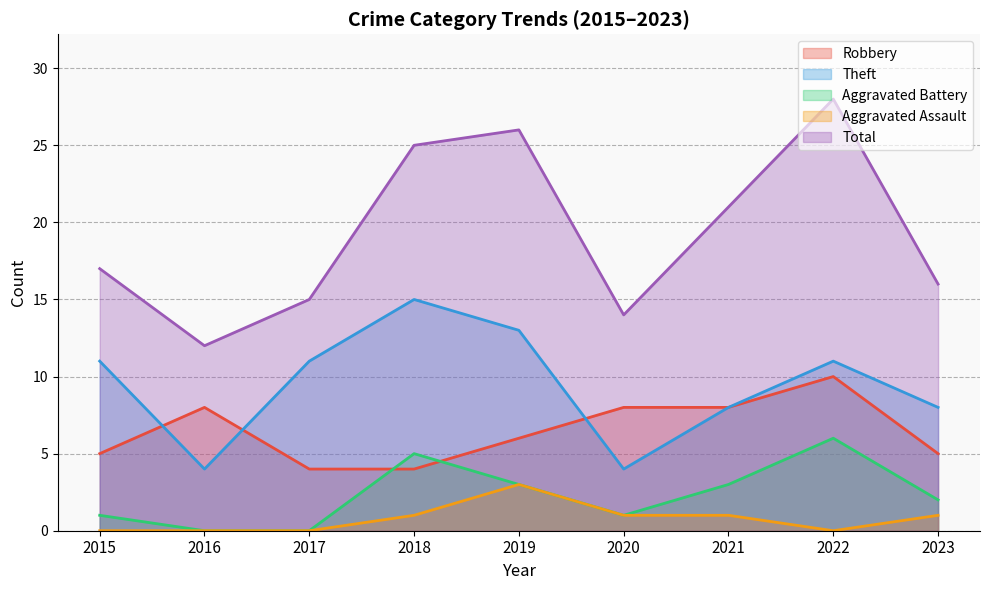

Where is Robbery nearest to the value 7?

2016